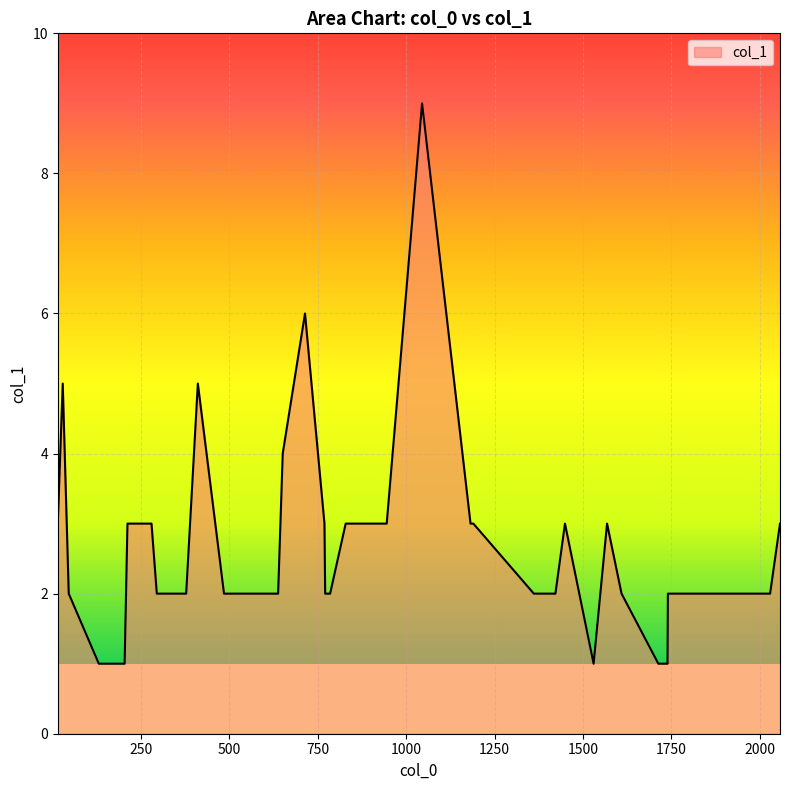

What is the maximum value shown in the chart?

9